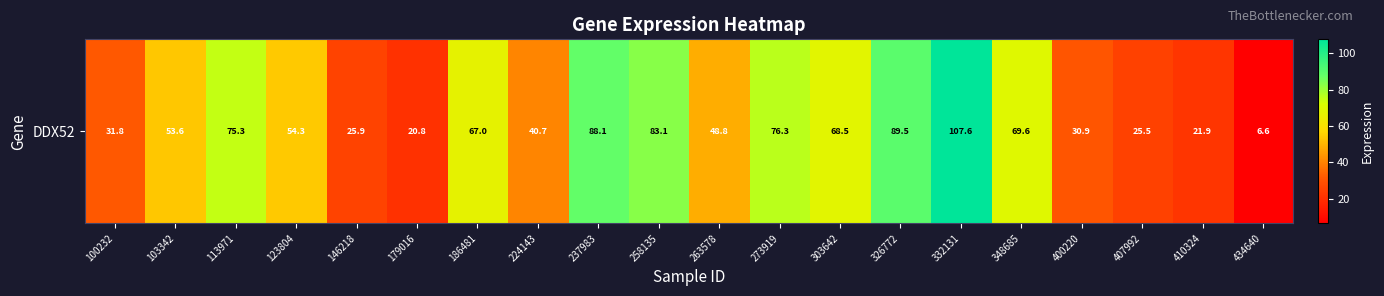

How many data points does each series have?

20